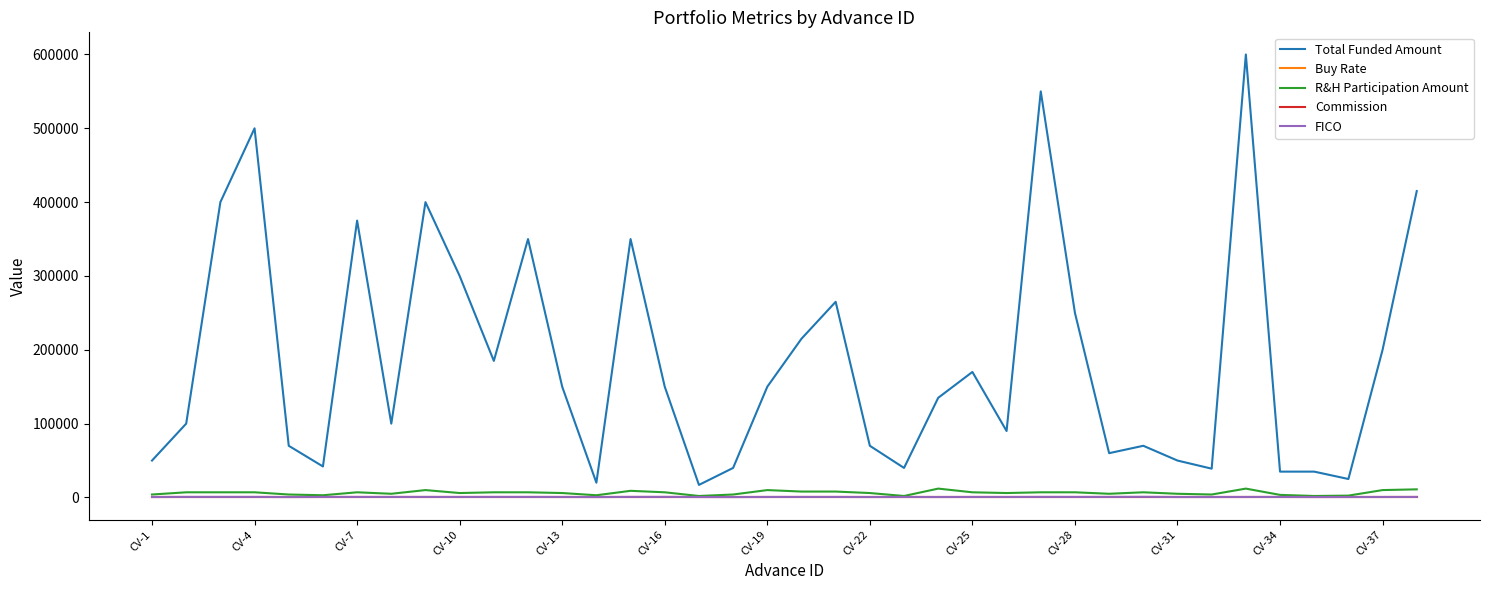

True or false: Total Funded Amount and FICO cross at least once.

False